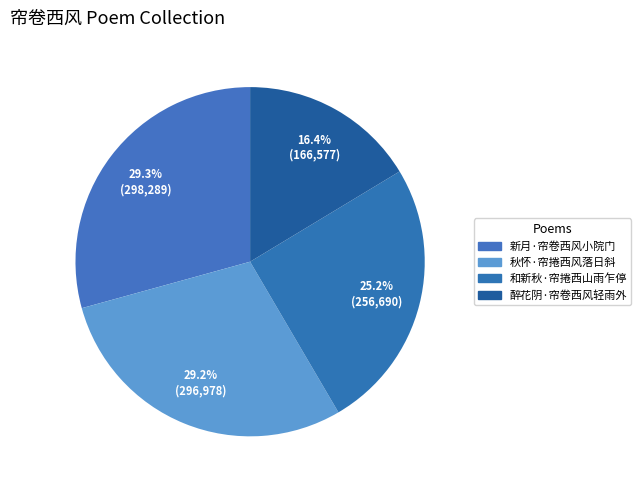

How many slices are in this pie chart?

4